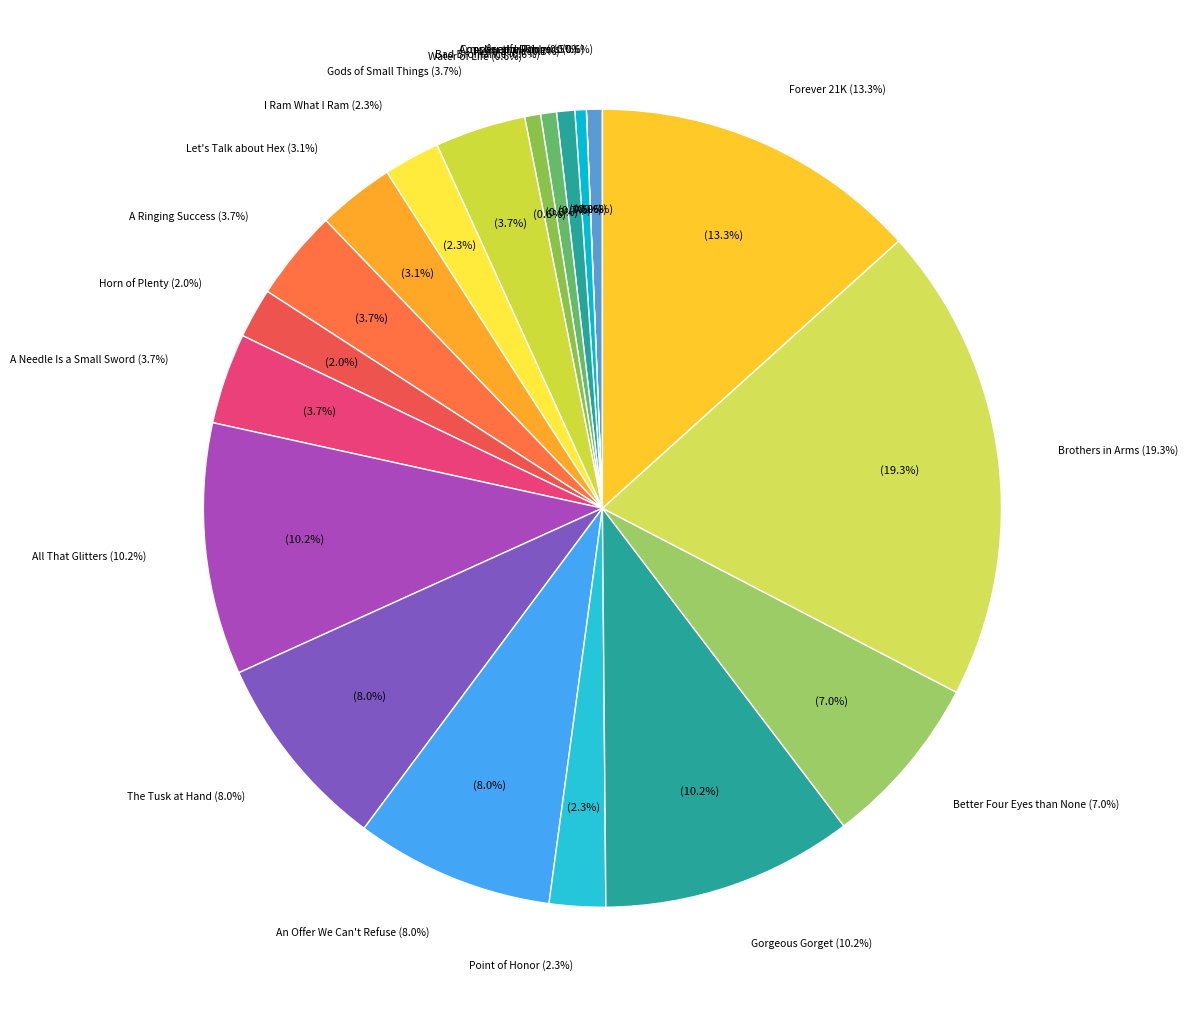

Is there any slice that represents more than half of the pie?

No